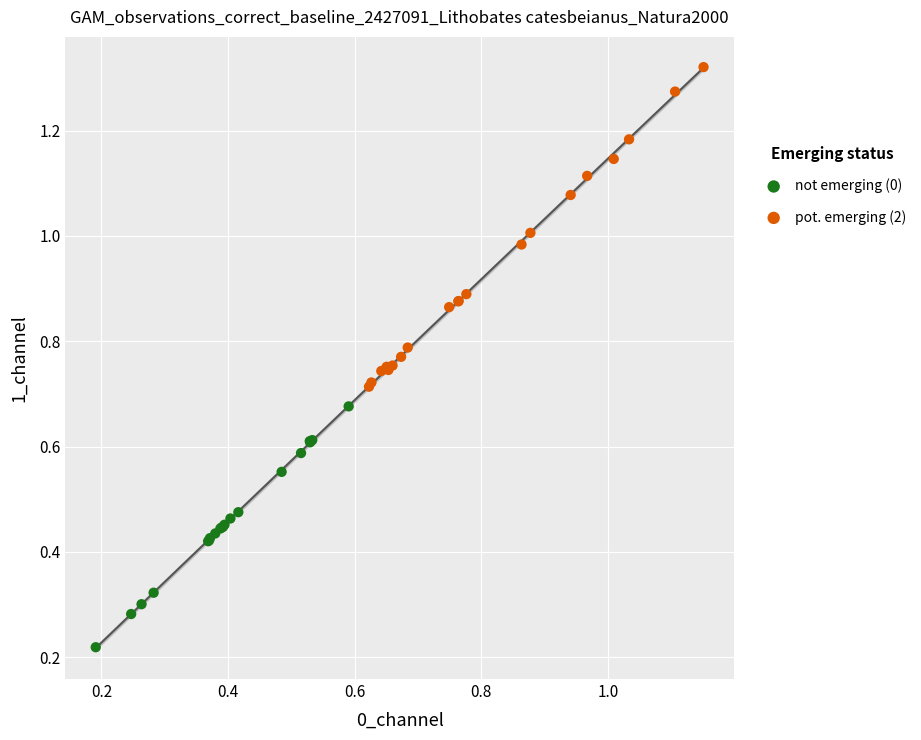

Which series has the largest Y range (max minus min)?

pot. emerging (2)